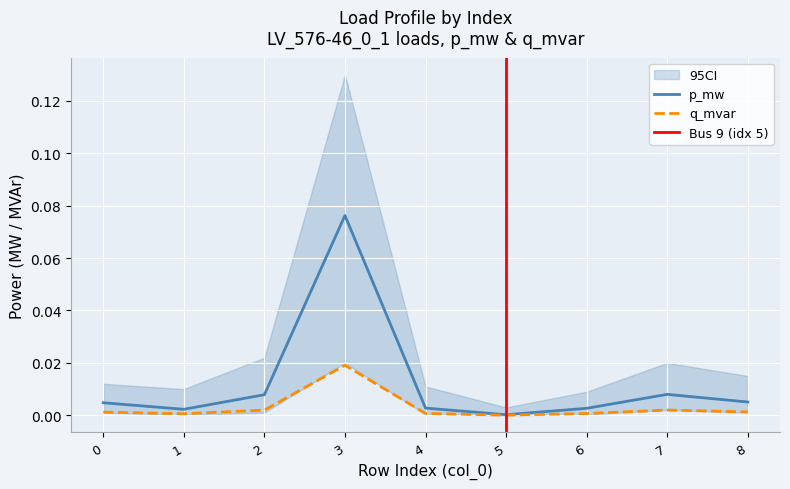

True or false: q_mvar and p_mw cross at least once.

False